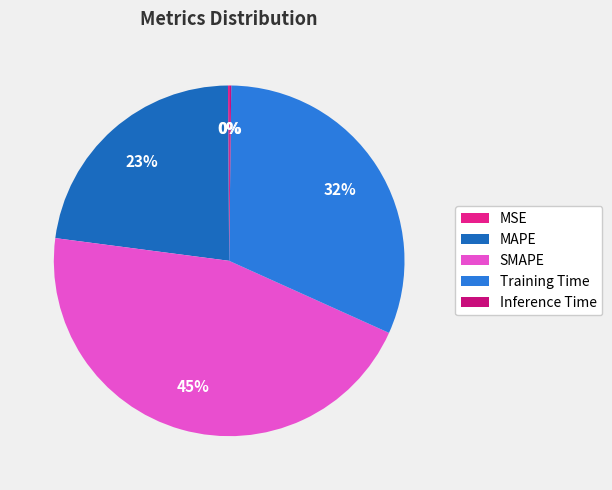

How much of the chart is everything except Inference Time?

99.8%